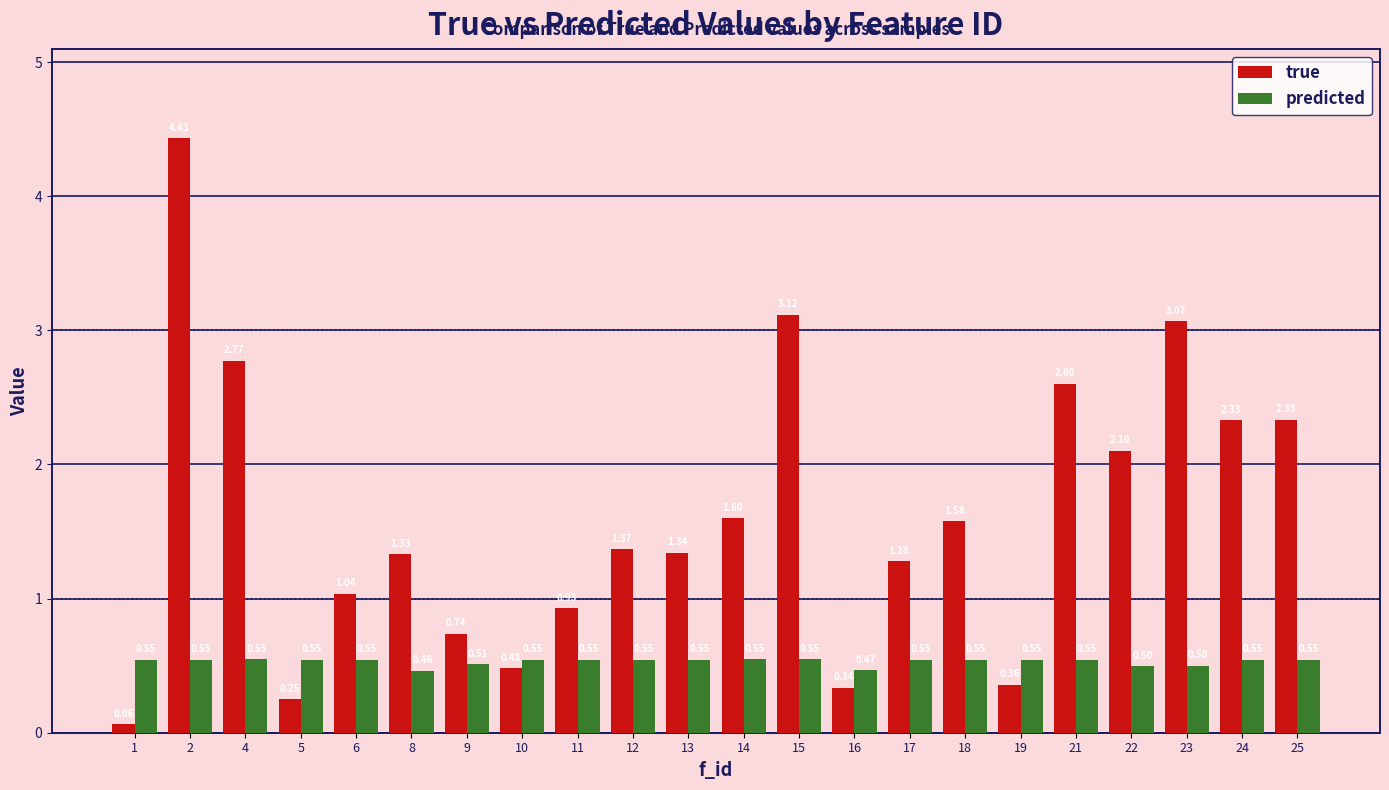

Which series has the largest range (max minus min)?

true